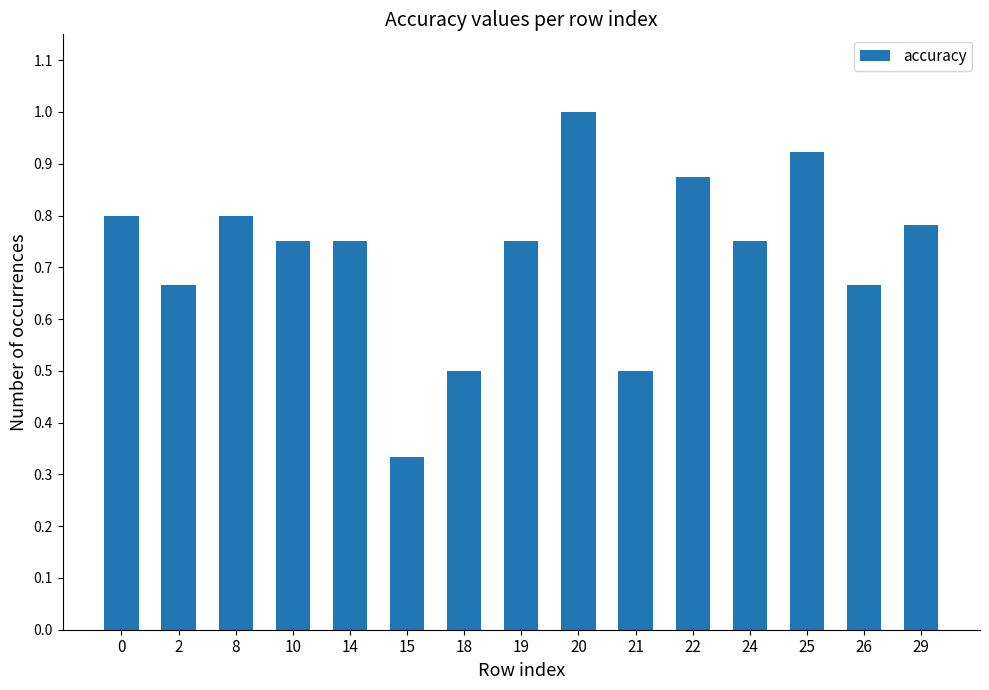

What is the difference between the second highest and second lowest values?

0.4